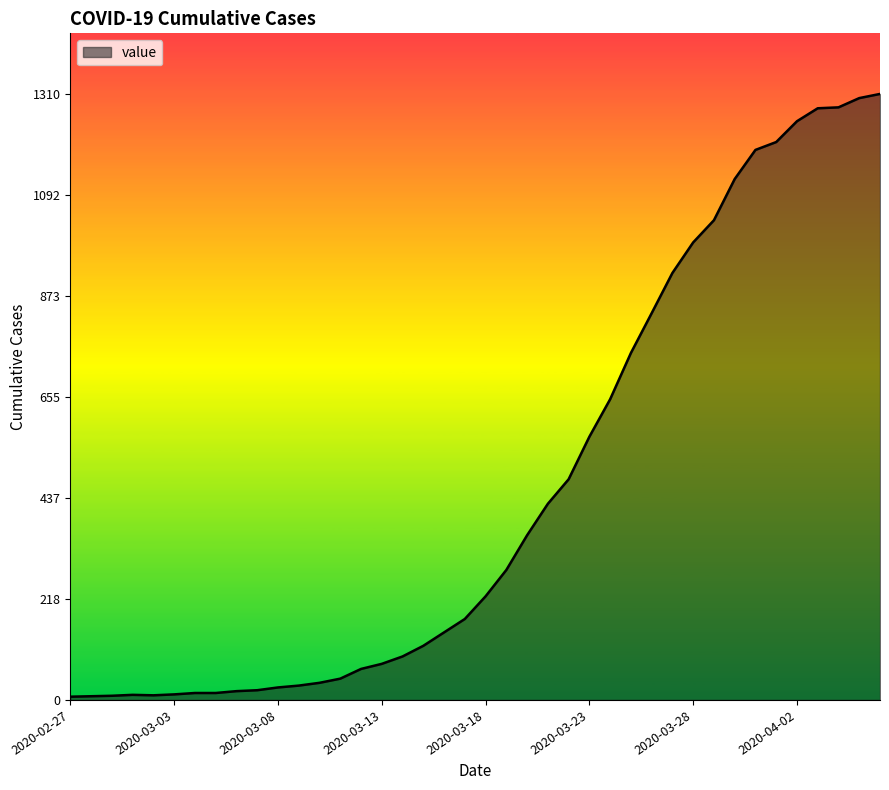

What is the maximum value shown in the chart?

1310